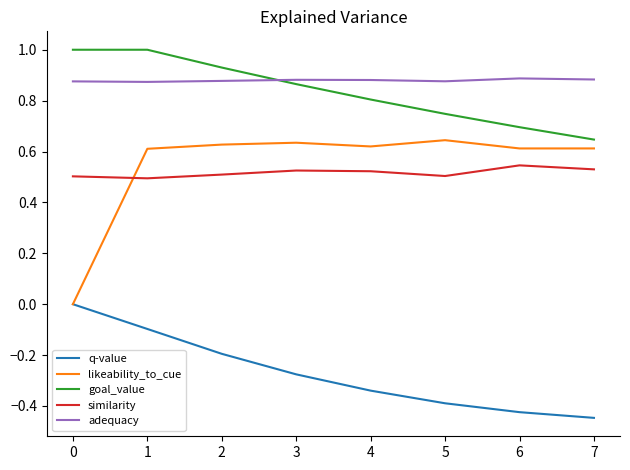

Where do goal_value and adequacy first cross each other?

2 and 3